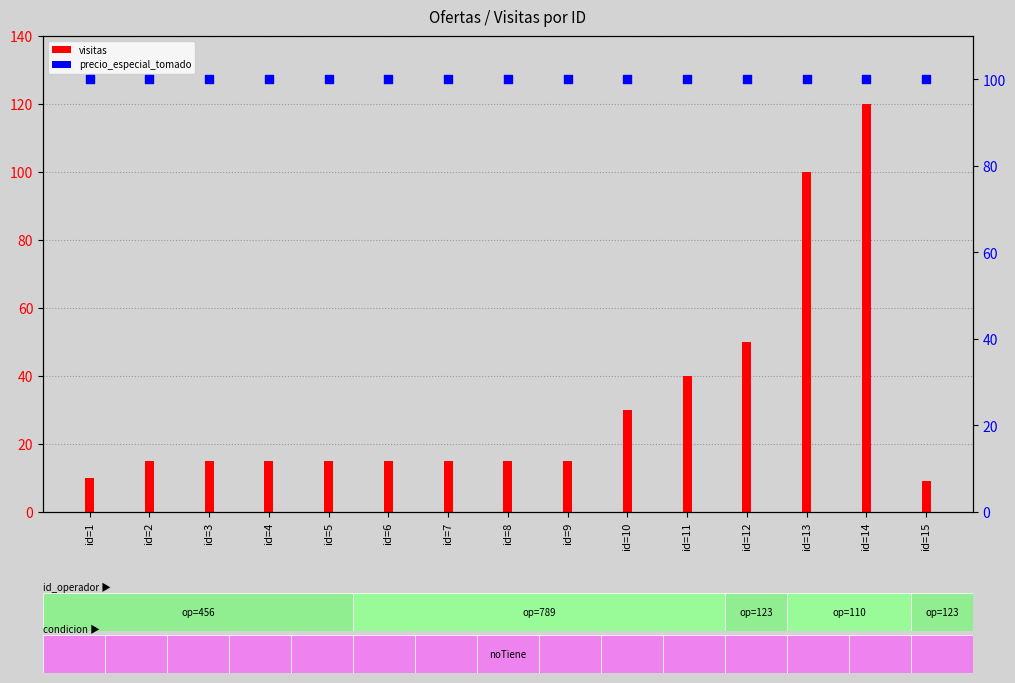

Which series reaches the maximum Y coordinate?

visitas